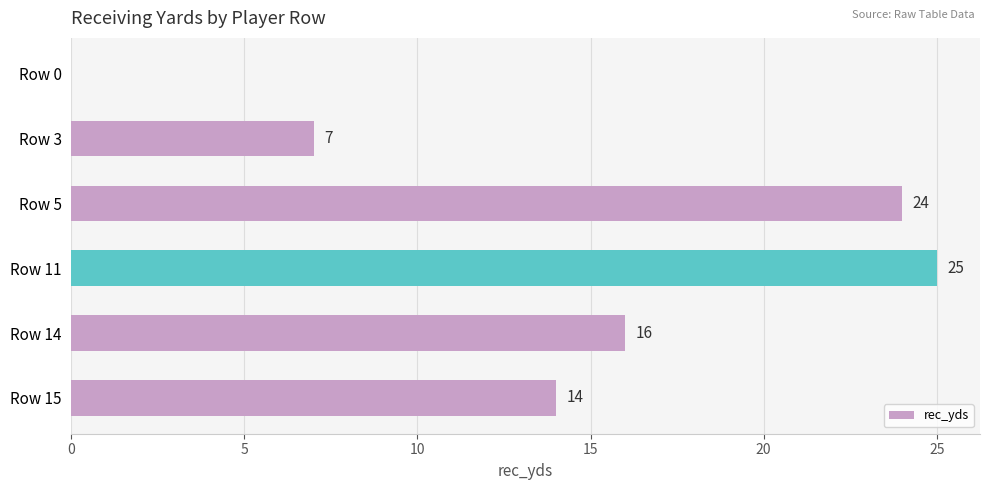

Reading bottom to top, list all the values displayed in this chart.

Row 15=14	Row 14=16	Row 11=25	Row 5=24	Row 3=7	Row 0=0